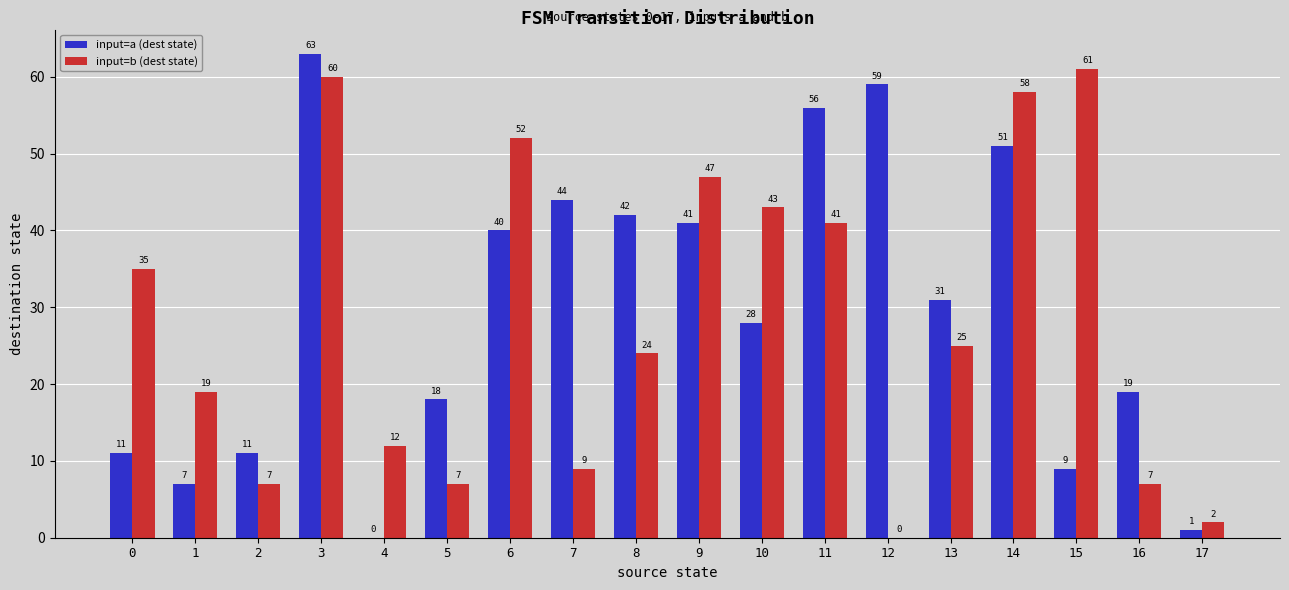

Which series changed the most between 4 and 9?

input=a (dest state)